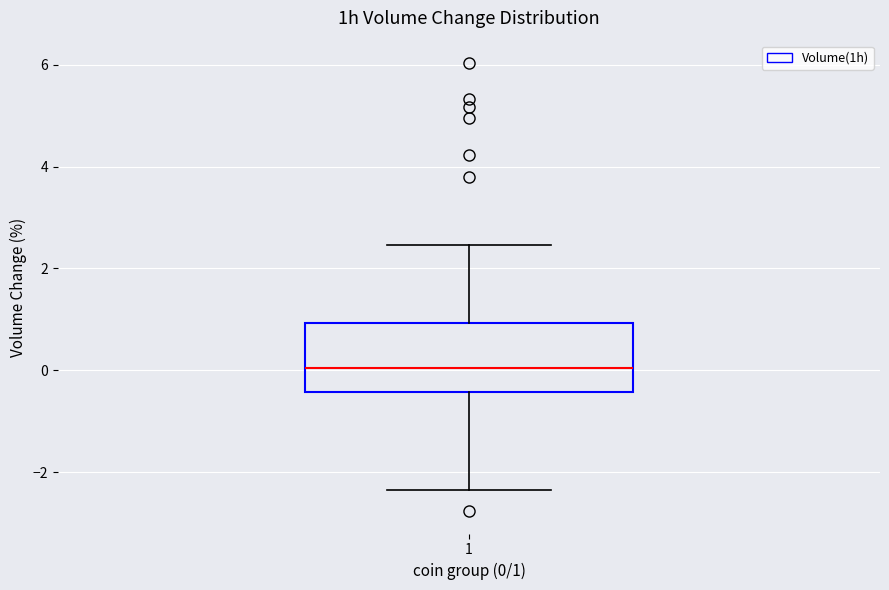

Read this box plot against the y-axis: the position of the median line, the range covered by the box, and the ends of both whiskers. The values are not printed on the chart, so give them approximately, as read against the axis.

median 0.0, box -0.4 to 1.0, whiskers -2.4 to 2.4